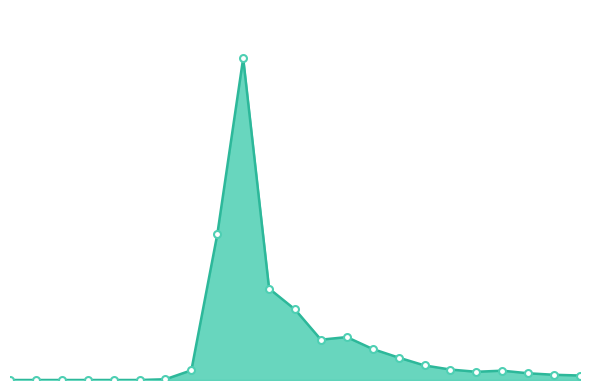

Does the chart have visible grid lines?

No